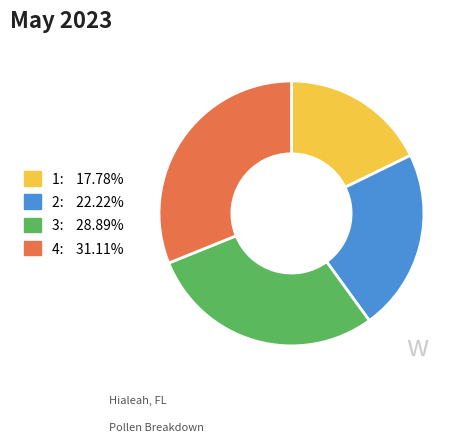

Between 3 and 2, which is larger?

3